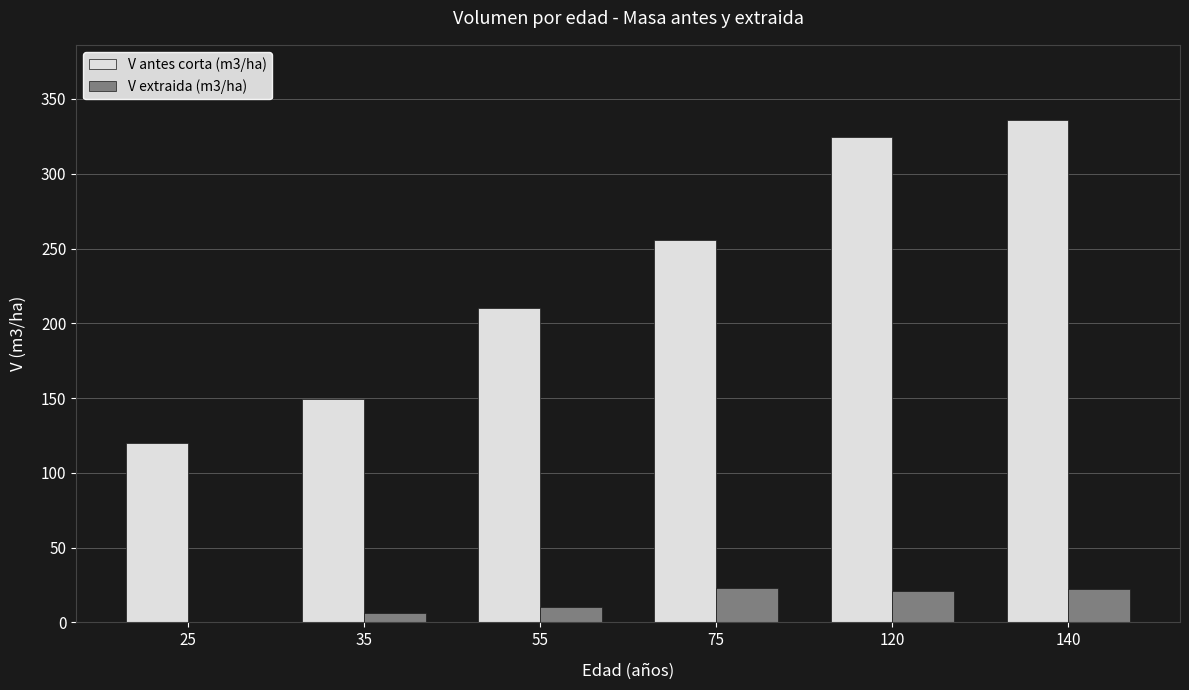

Count the number of data series in this chart.

2